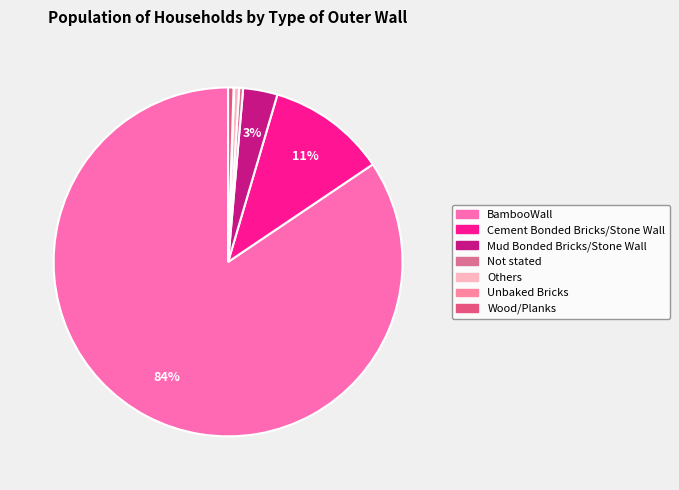

To the nearest percent, what portion does BambooWall represent?

84%